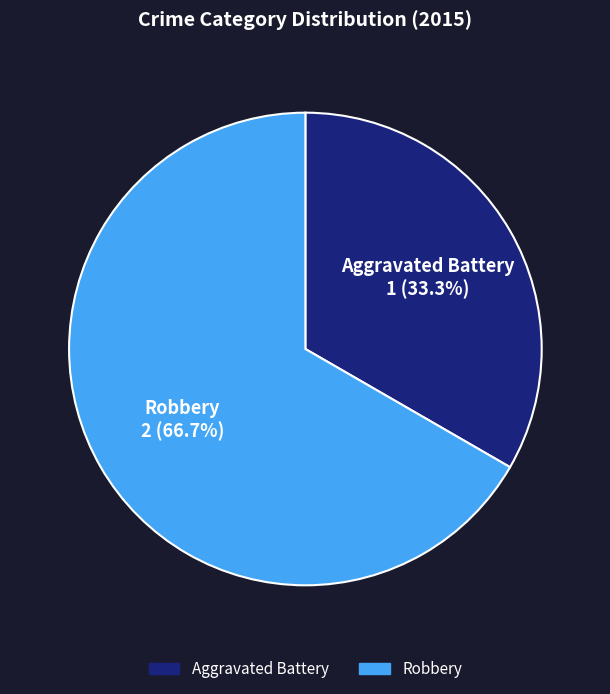

To the nearest percent, what percentage of the pie is Robbery?

67%